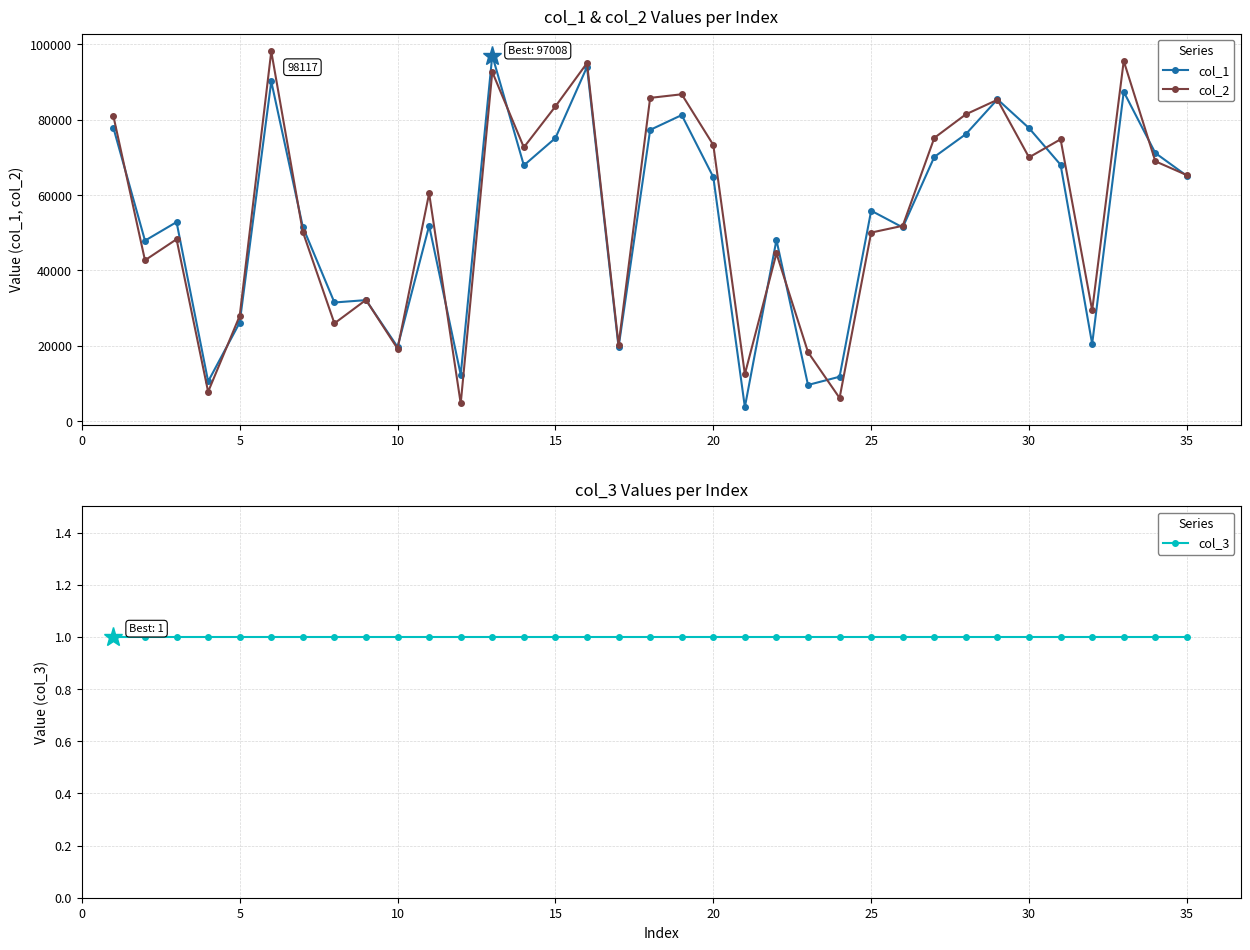

Count the number of data series in this chart.

3